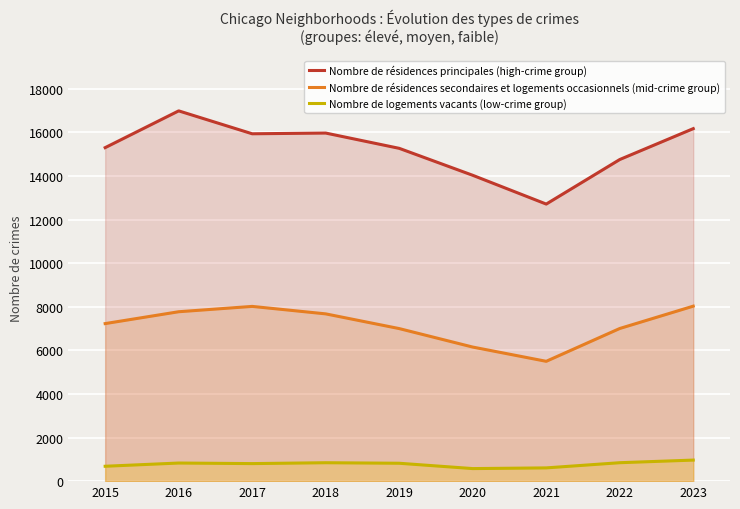

What is the difference between the Nombre de résidences secondaires et logements occasionnels (mid-crime group) values at 2016 and 2017?

245